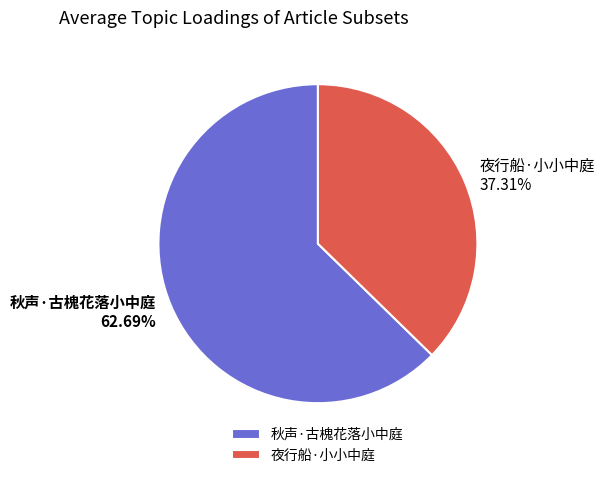

The 夜行船·小小中庭 slice represents 37% of the pie. True or false?

True